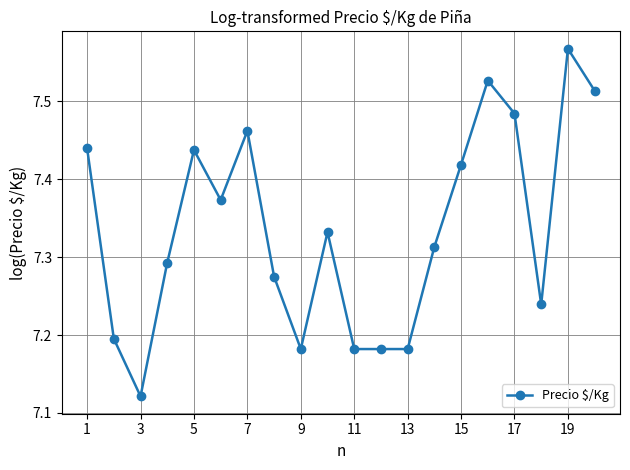

True or false: the data has more than 1 interior local peaks.

True